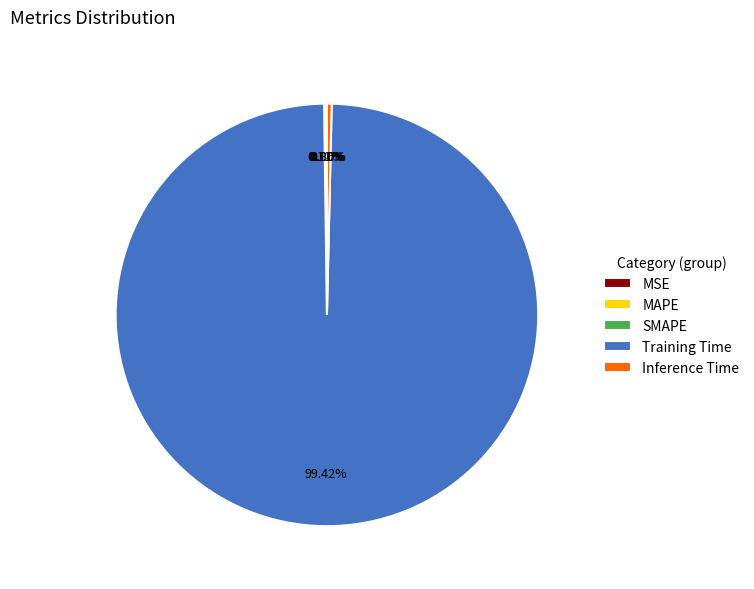

Is there a majority slice in this chart?

Yes